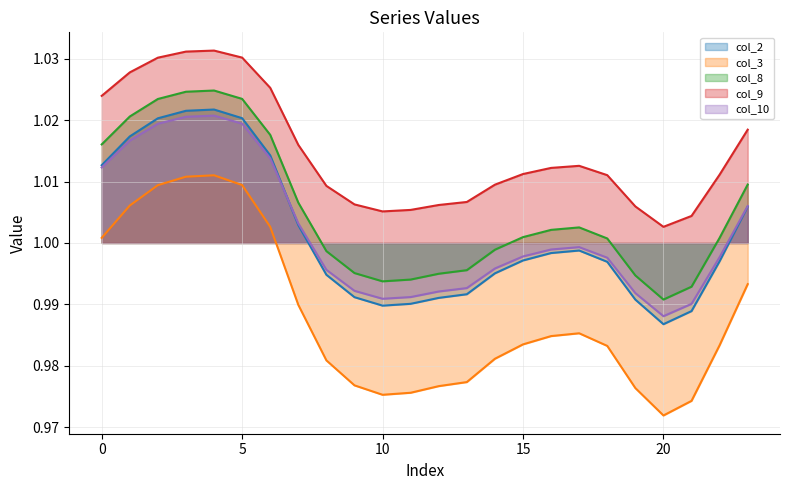

What is the average value of the col_10 series?

1.0